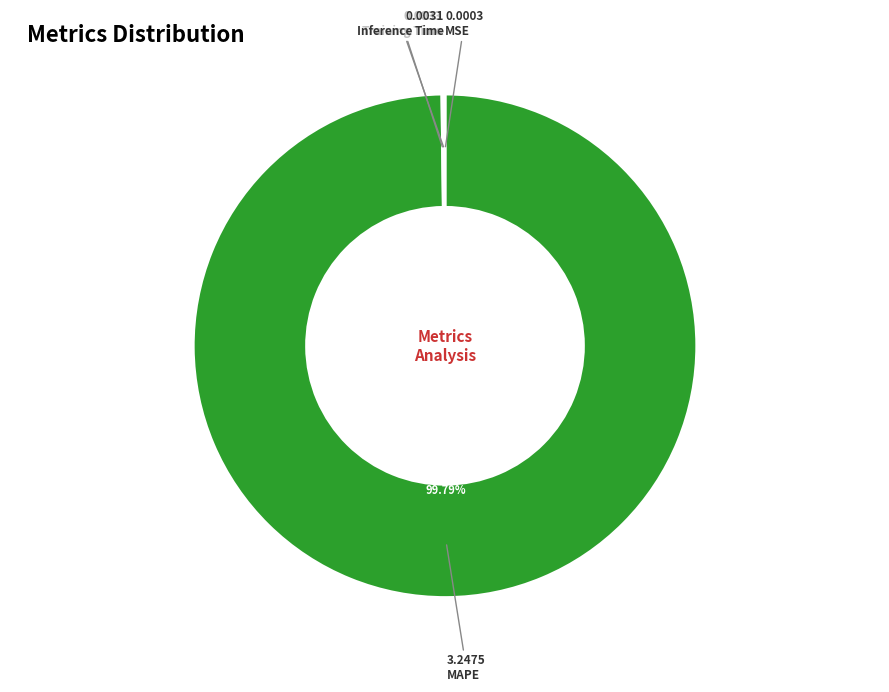

Is it true that MAPE is 100% of the pie?

True